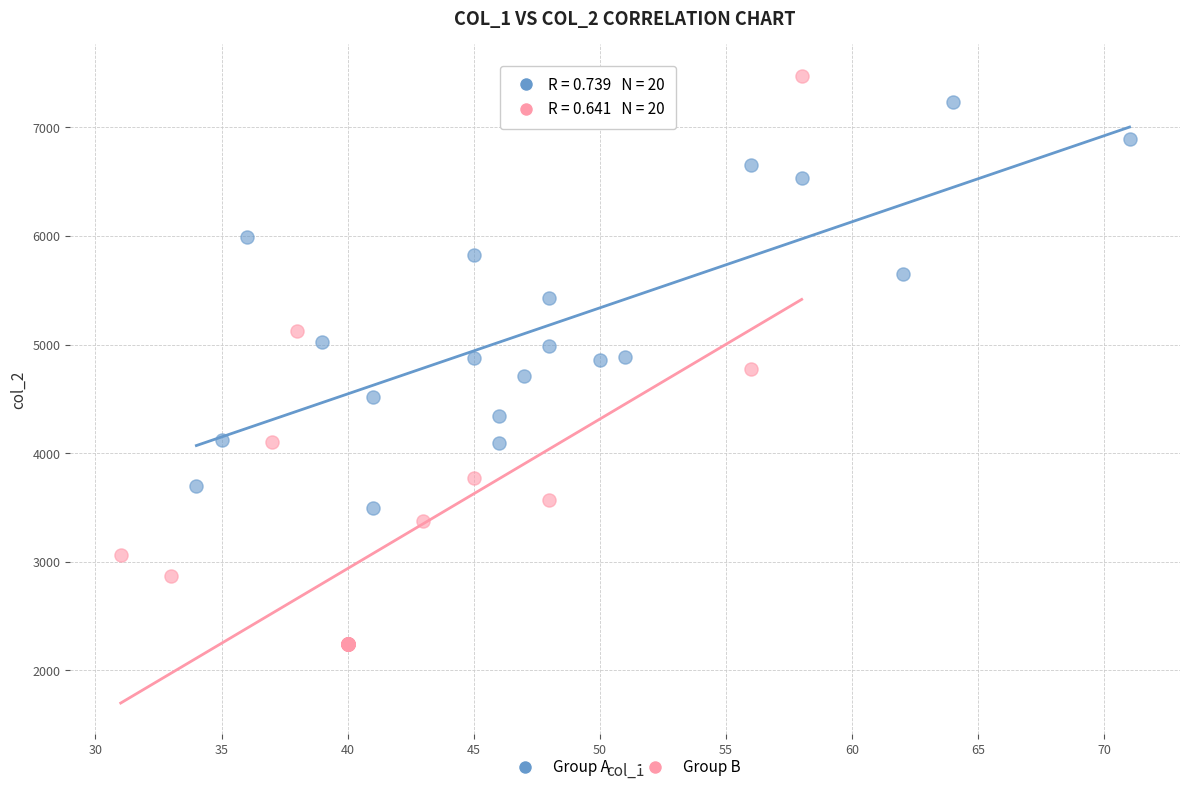

Which series reaches the maximum Y coordinate?

Group B